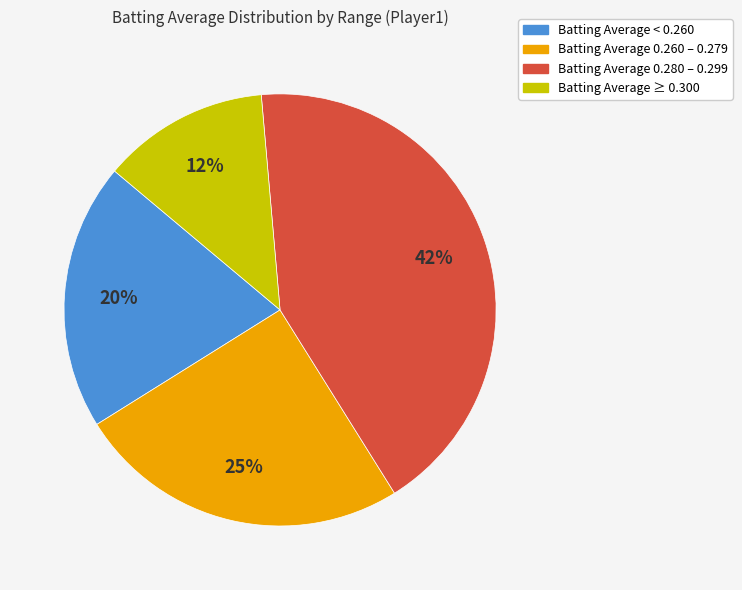

Is there any slice that represents more than half of the pie?

No